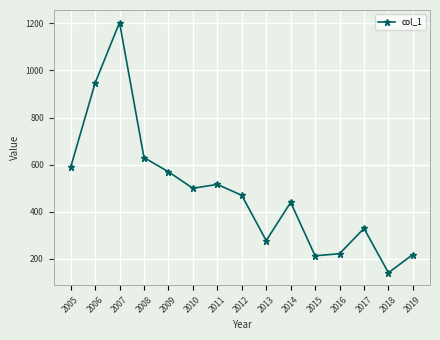

How many values are below 470?

7